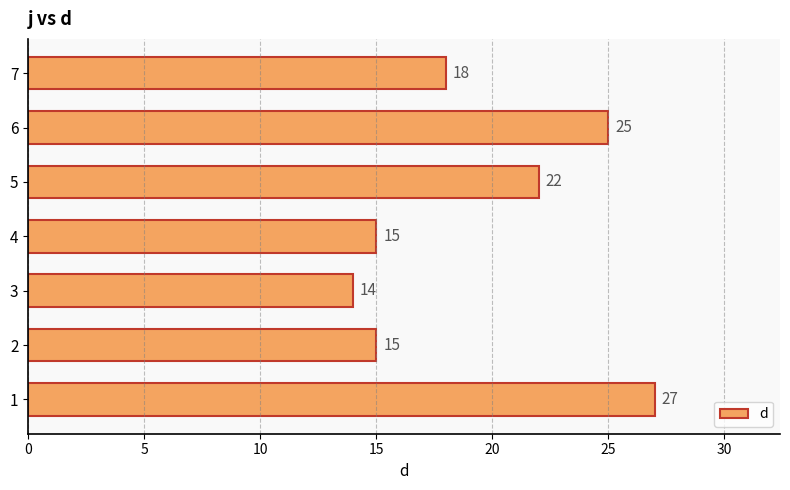

Which has a higher value, 4 or 3?

4